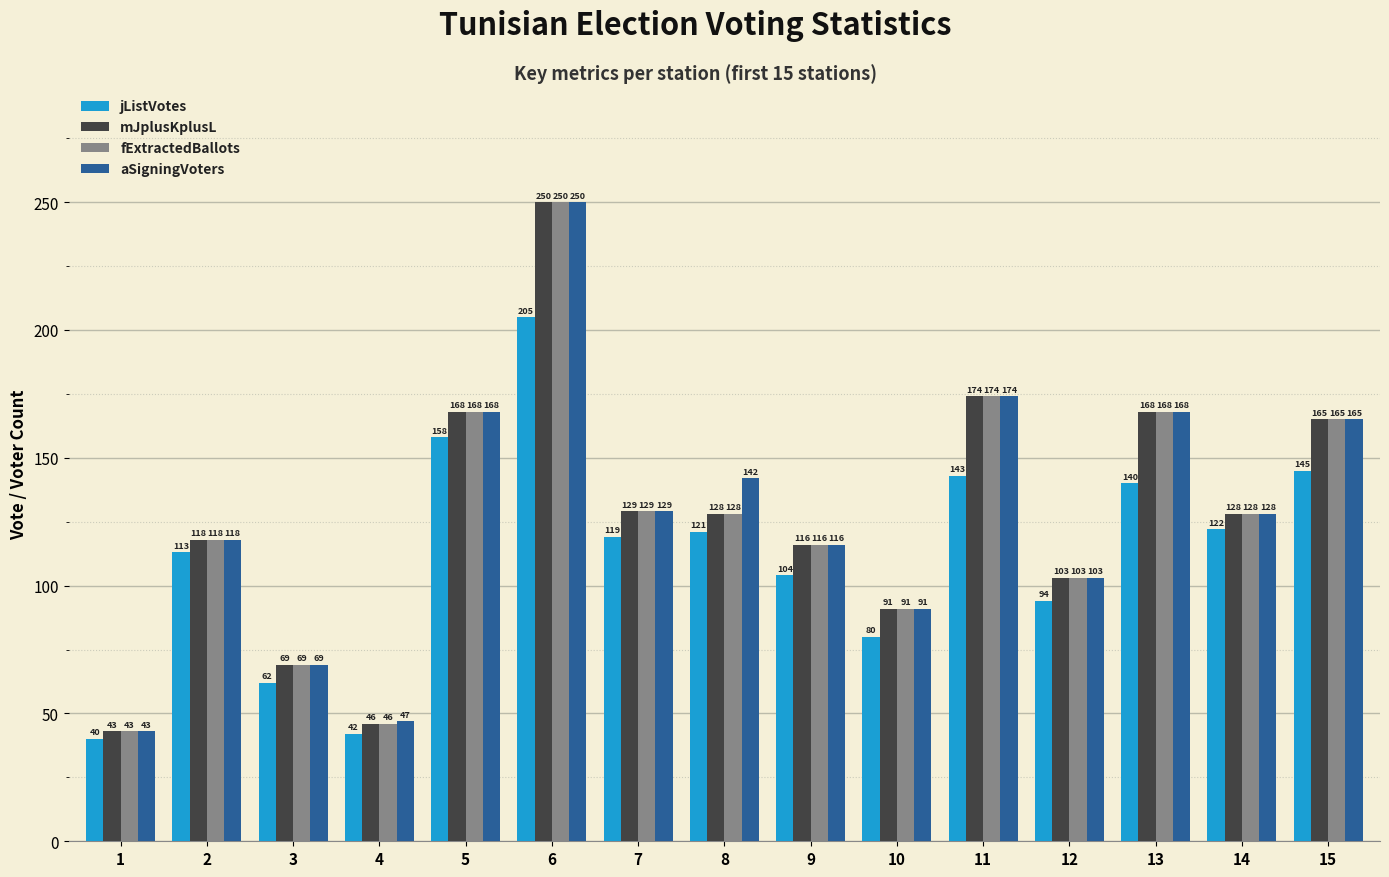

What is the spread (max minus min) of values at 14?

6